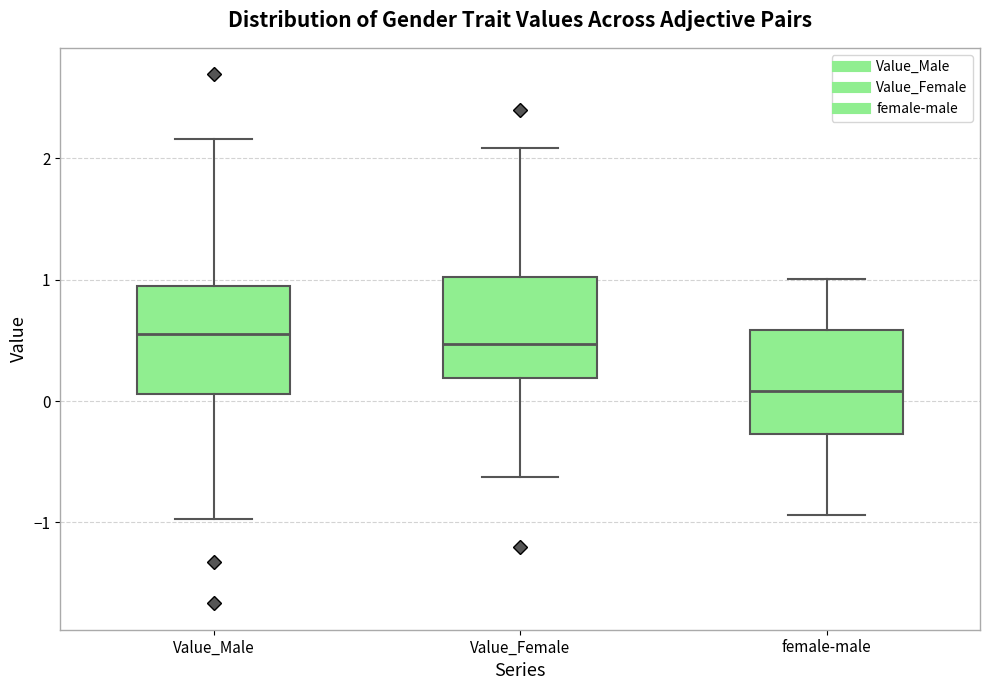

Where is the upper edge of the box for female-male on the y-axis? The values are not printed on the chart, so give them approximately, as read against the axis.

0.6